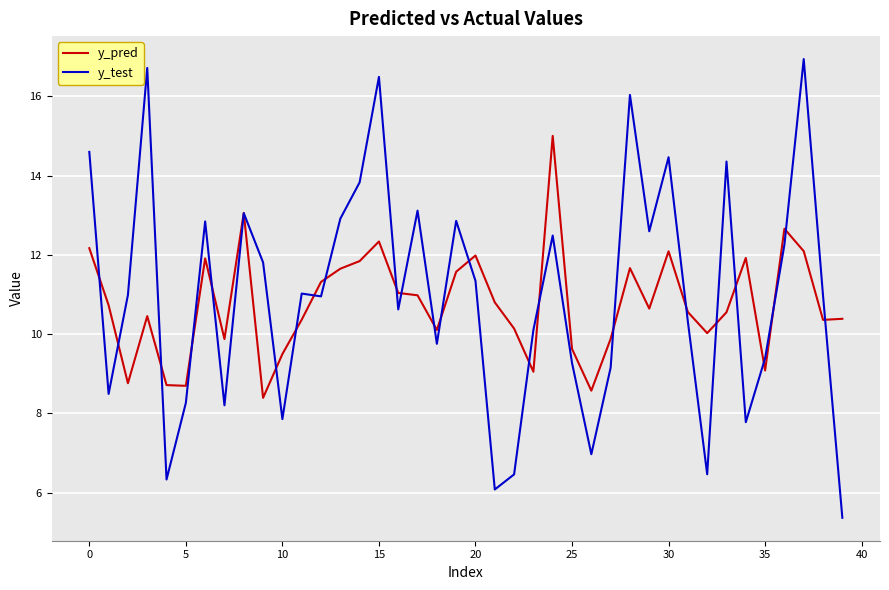

Which series ends up on top after the final intersection of y_test and y_pred?

y_pred